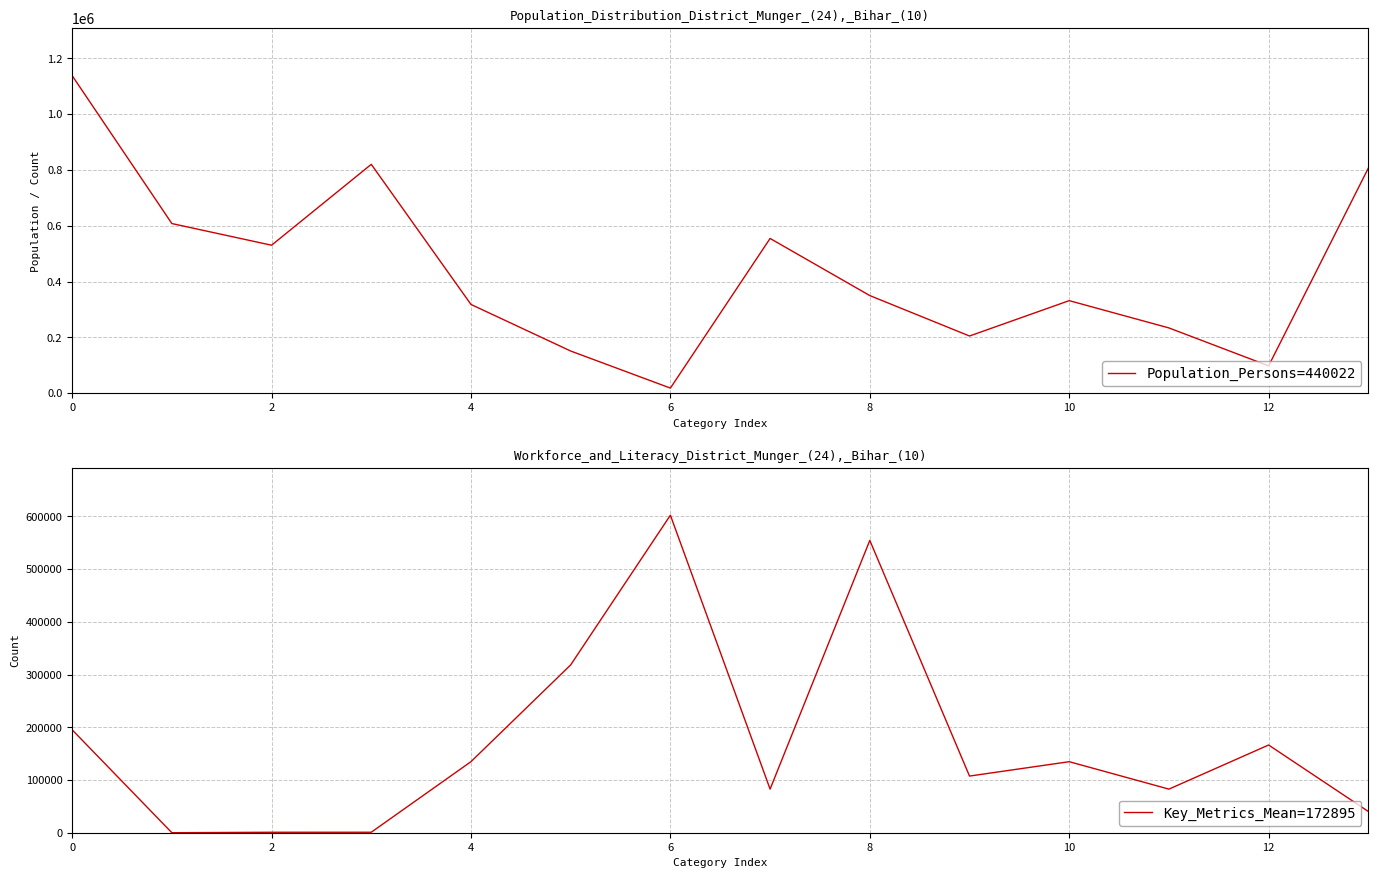

Is it true that Key_Metrics_Mean=172895 equals 116675 at 0?

False